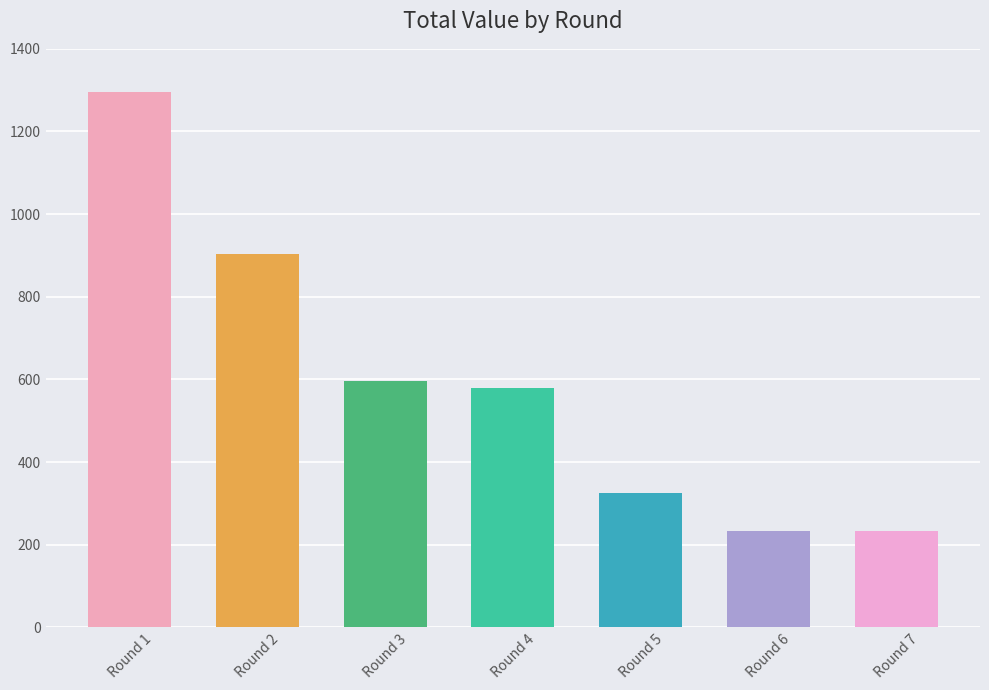

What is the sum of all values?

4165